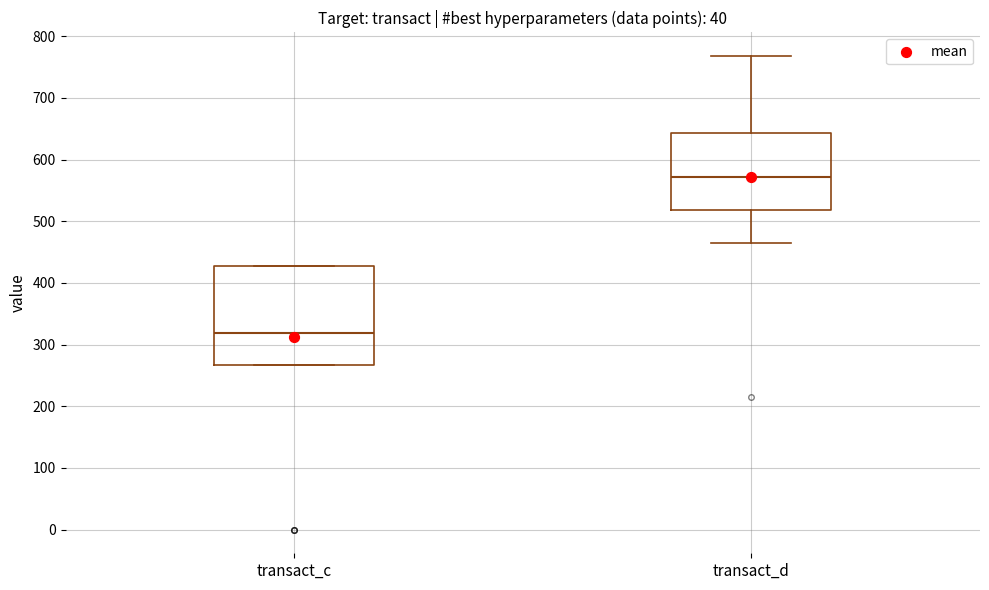

Which box's median line is the highest?

transact_d